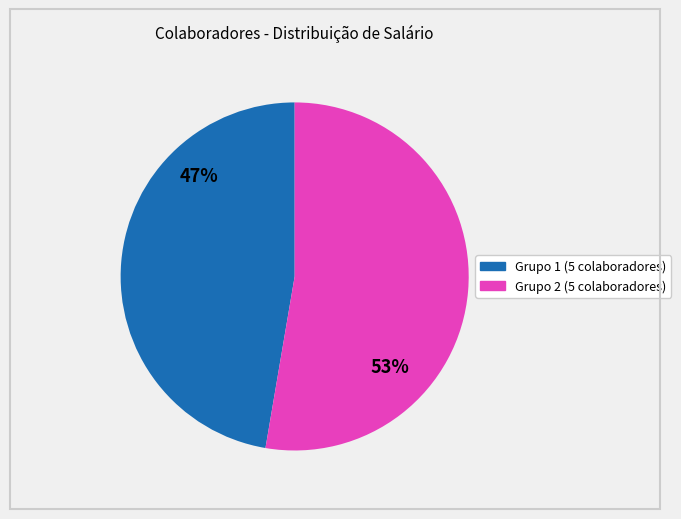

To the nearest percent, what is the average slice percentage?

50%